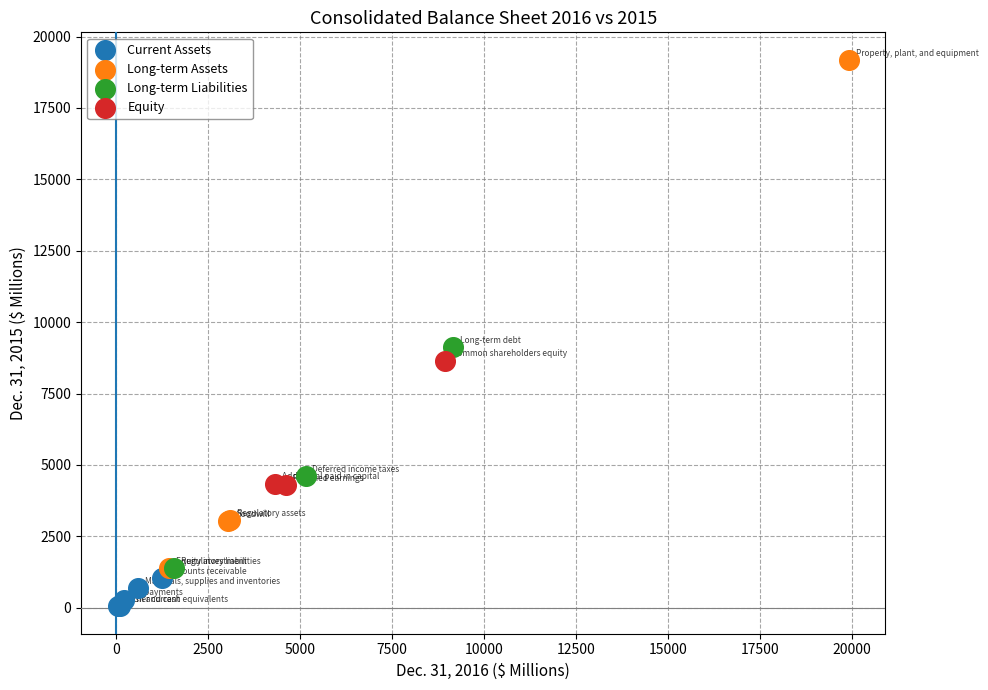

Which series has the widest spread of Y values?

Long-term Assets